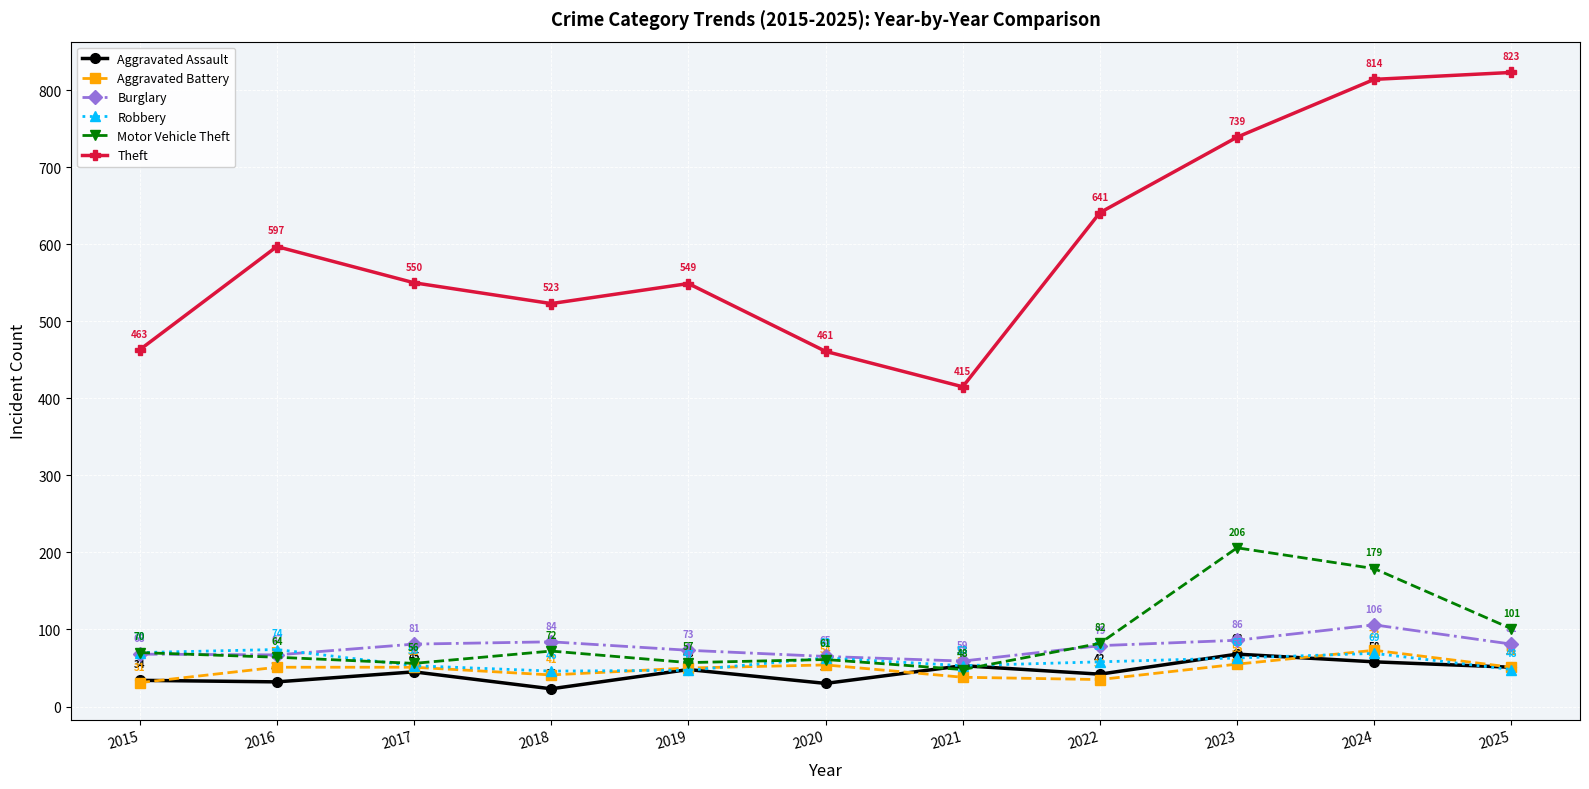

At which category is the sum across all series the highest?

2024